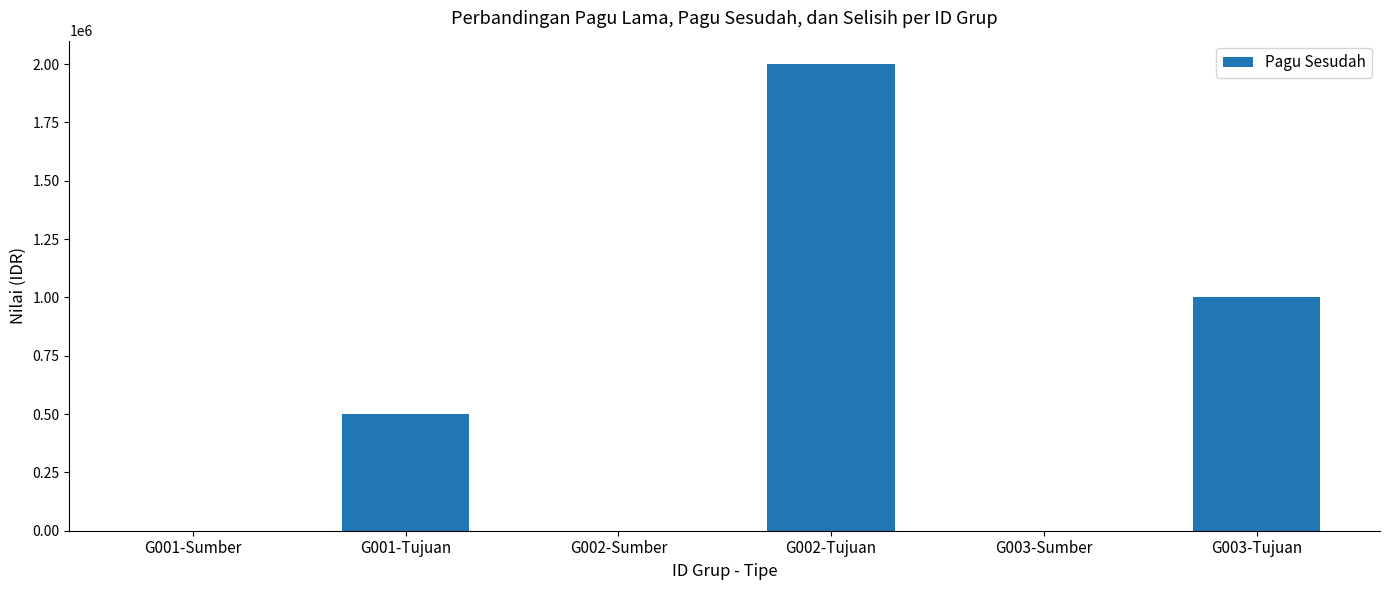

Are the bars horizontal?

No